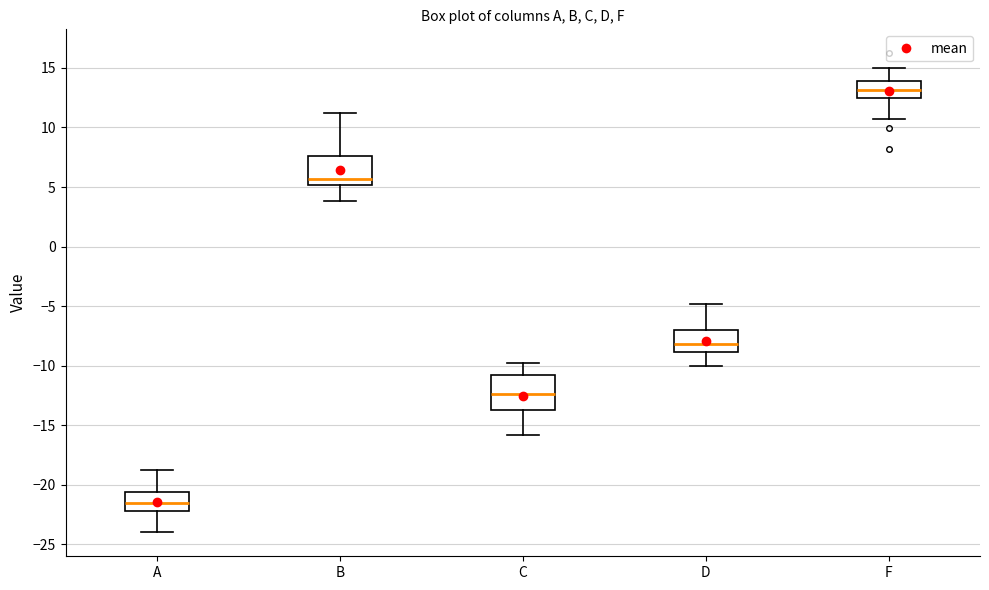

Reading left to right, read every box against the y-axis: the position of its median line, the range the box covers, and the ends of its whiskers. The values are not printed on the chart, so give them approximately, as read against the axis.

A: median -21.5, box -22.0 to -20.5, whiskers -24.0 to -19.0
B: median 5.5, box 5.0 to 7.5, whiskers 4.0 to 11.0
C: median -12.5, box -13.5 to -11.0, whiskers -16.0 to -10.0
D: median -8.0, box -9.0 to -7.0, whiskers -10.0 to -5.0
F: median 13.0, box 12.5 to 14.0, whiskers 10.5 to 15.0